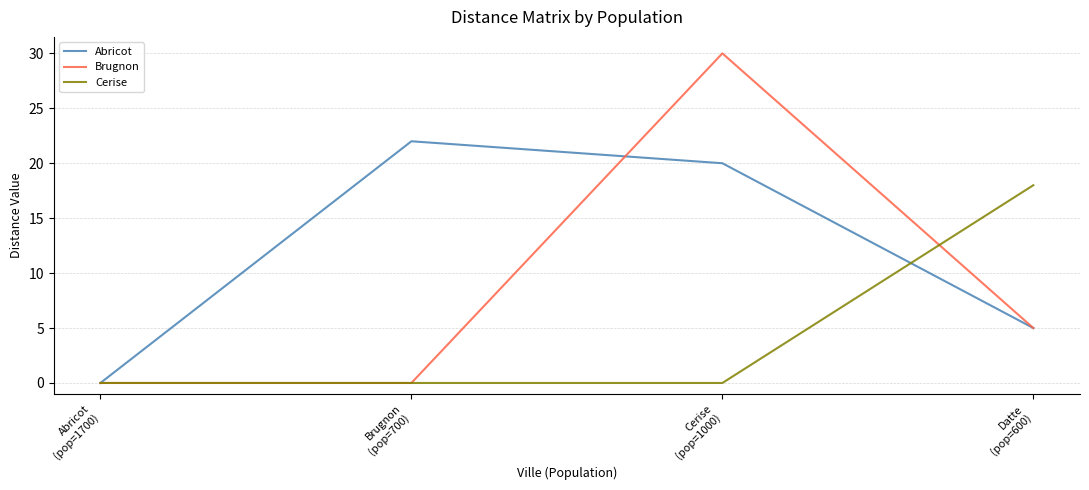

What is the spread (max minus min) of values at Brugnon
(pop=700)?

22